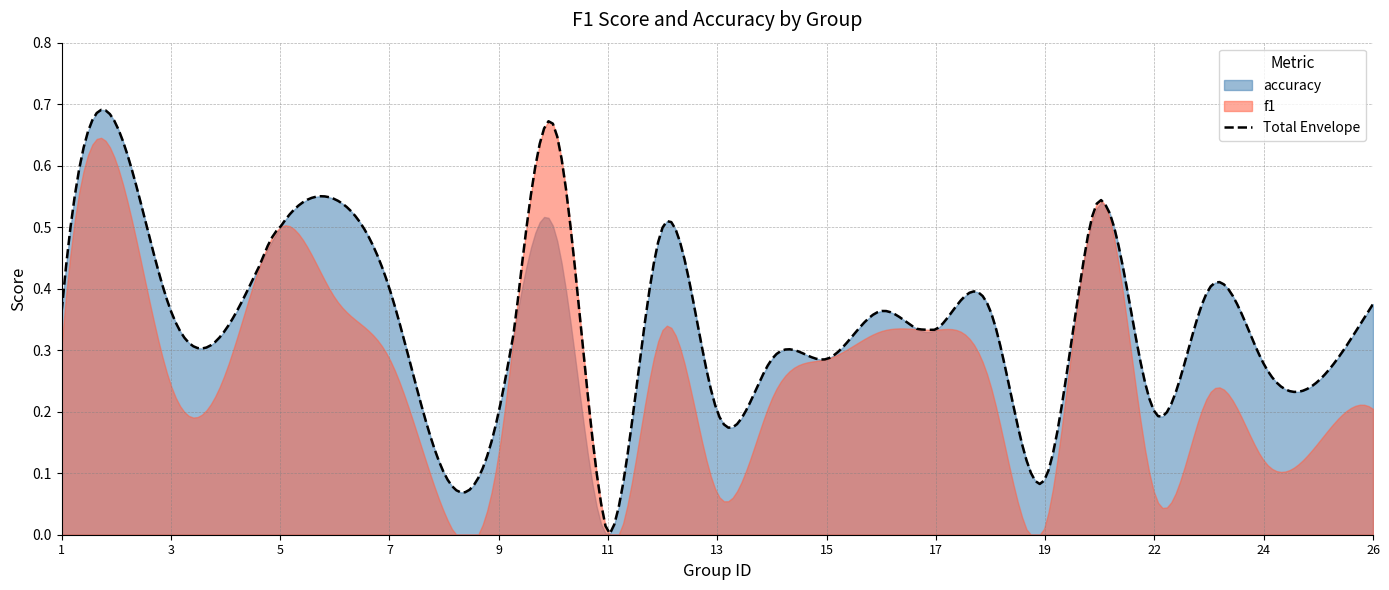

How many lines are shown in the chart?

2